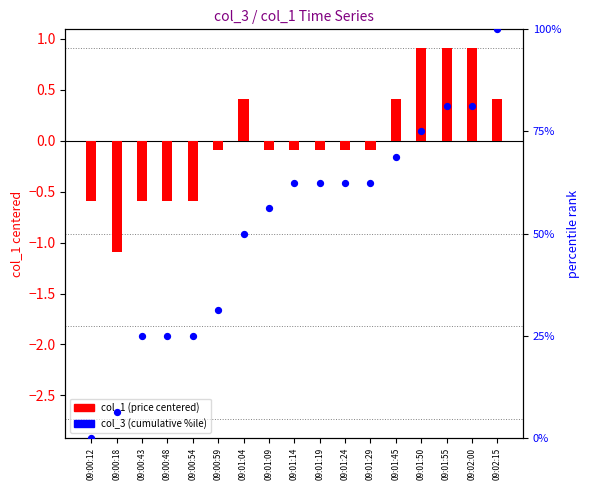

Which series contains the lowest Y value?

col_1 (centered)